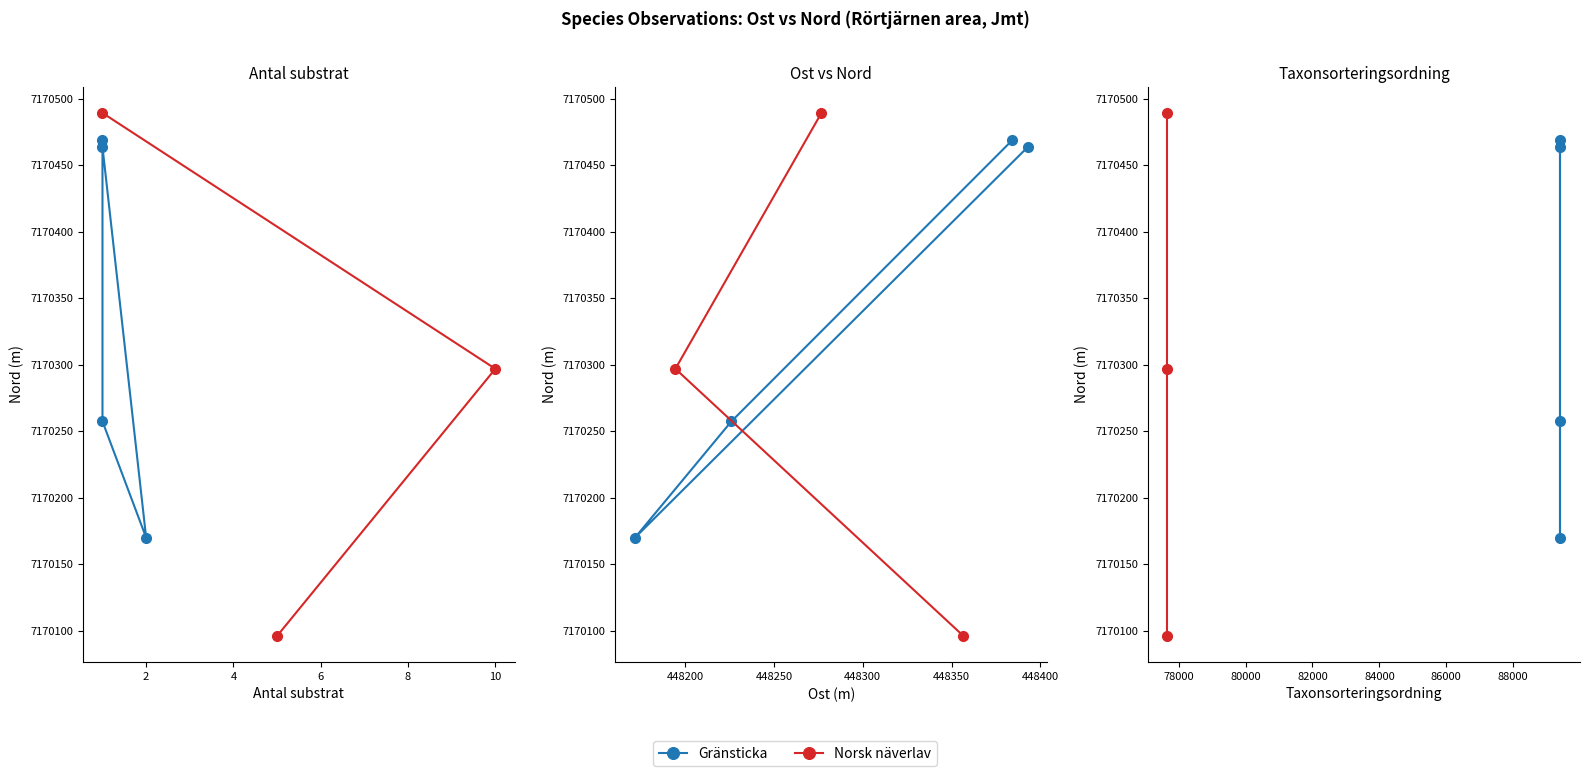

Is this an area chart (filled region under the line)?

No